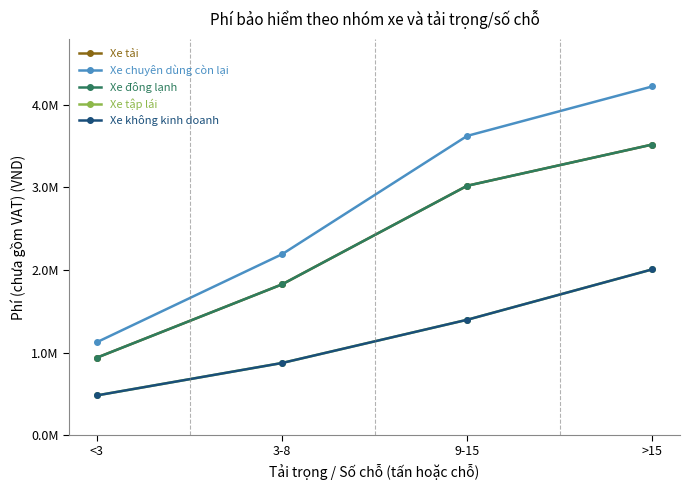

What is the difference between the maximum and second lowest values in the Xe chuyên dùng còn lại series?

2032800